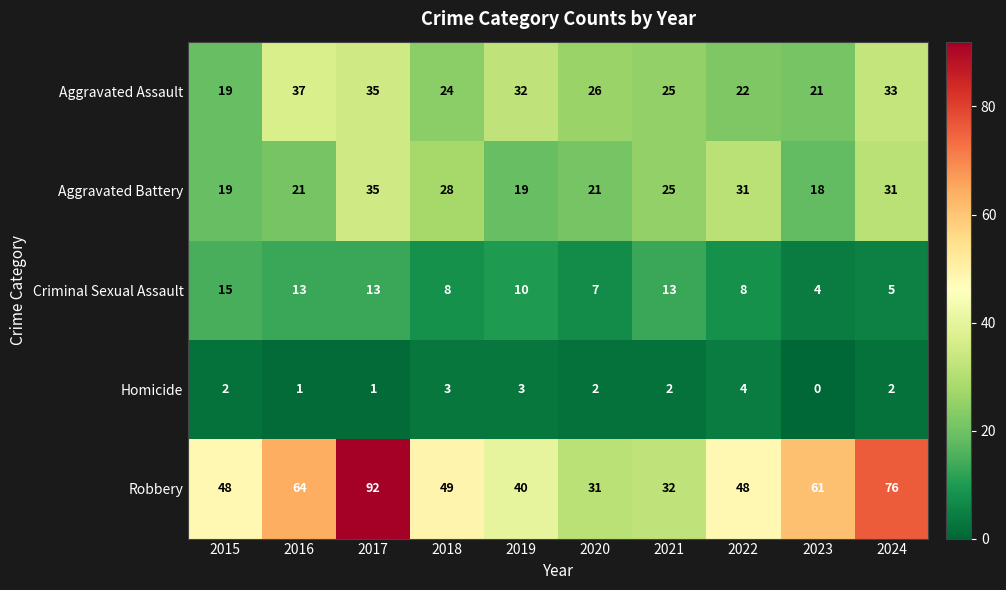

List the series in order of their peak value, lowest first.

Homicide, Criminal Sexual Assault, Aggravated Battery, Aggravated Assault, Robbery